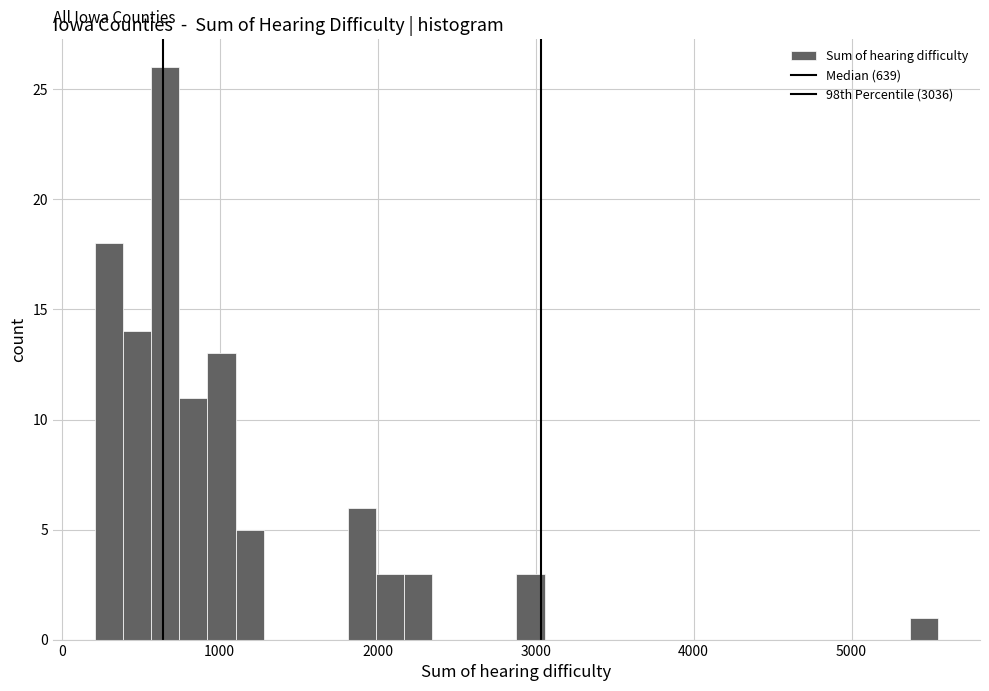

Around what value on the x-axis is the tallest bar? Give the approximate position of its centre, as read against the axis.

700